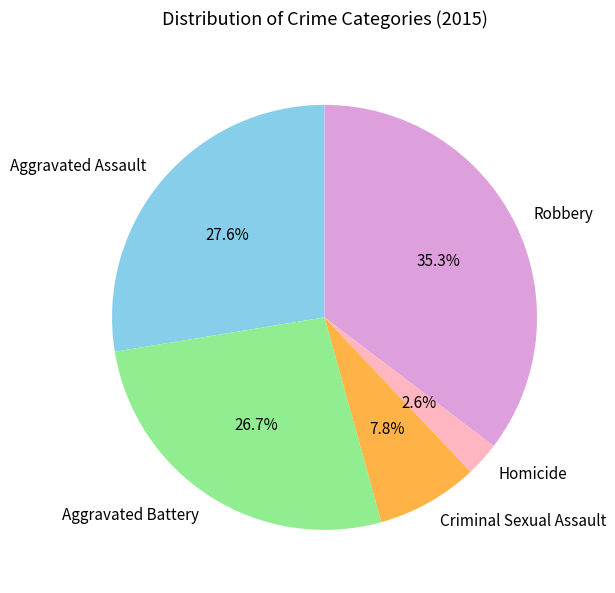

Which has a higher value, Aggravated Assault or Homicide?

Aggravated Assault